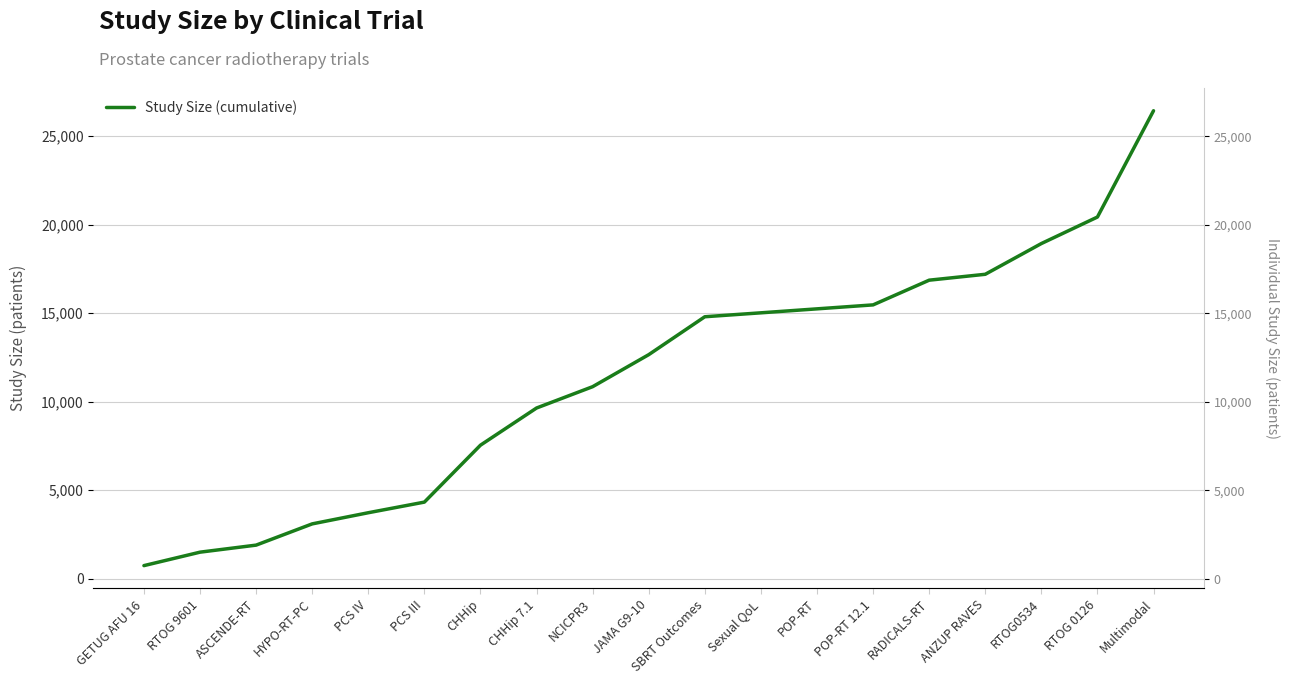

What is the change in value from HYPO-RT-PC to CHHip 7.1?

+6546